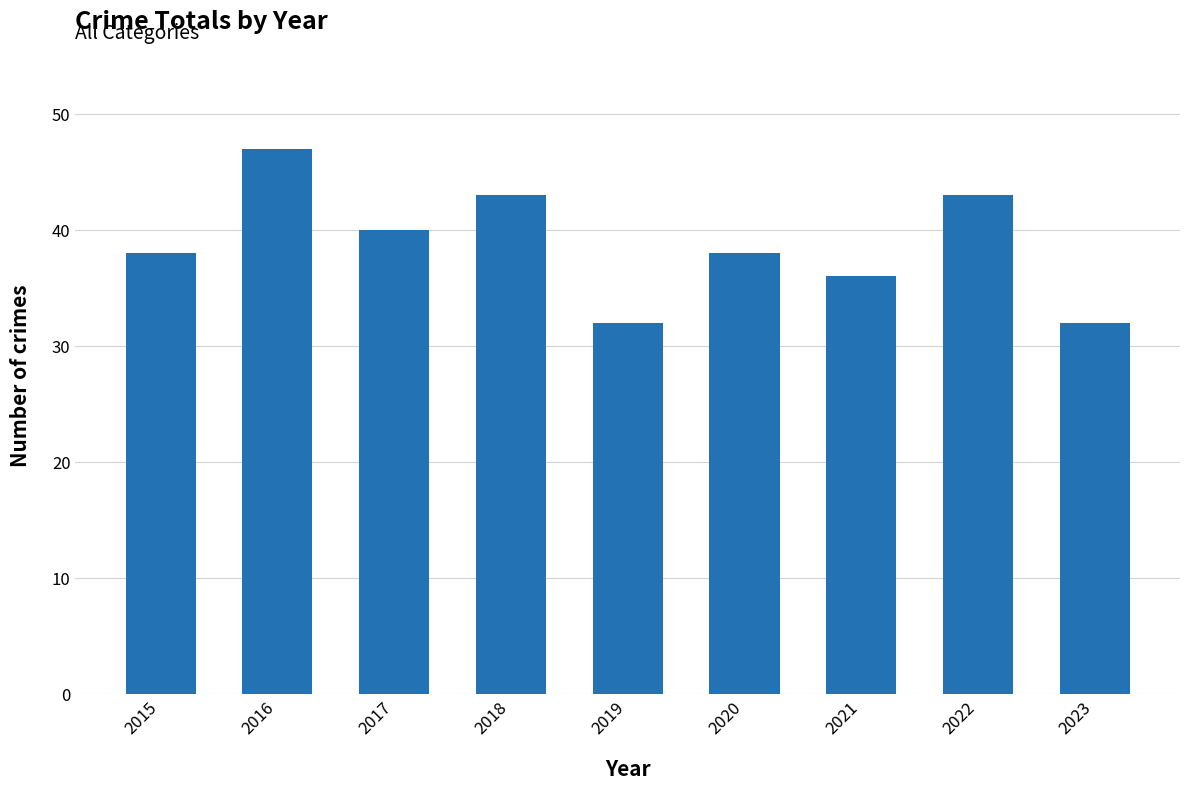

What is the value of the 5th bar from the left?

32